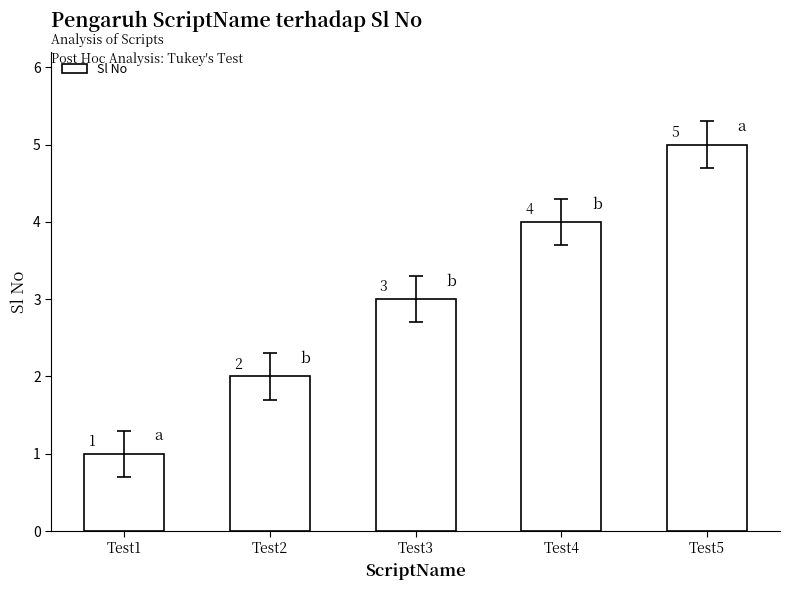

What is the change in value from Test2 to Test3?

+1